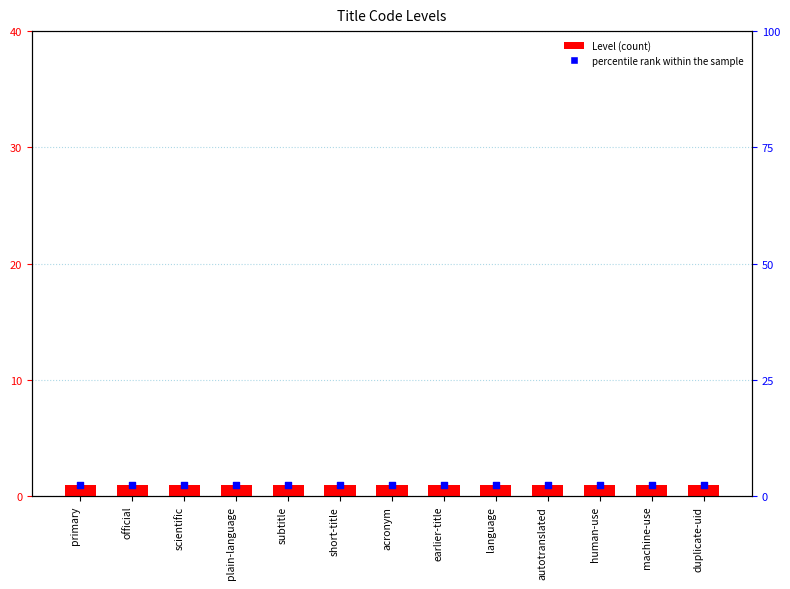

What is the total value across all series at autotranslated?

3.5